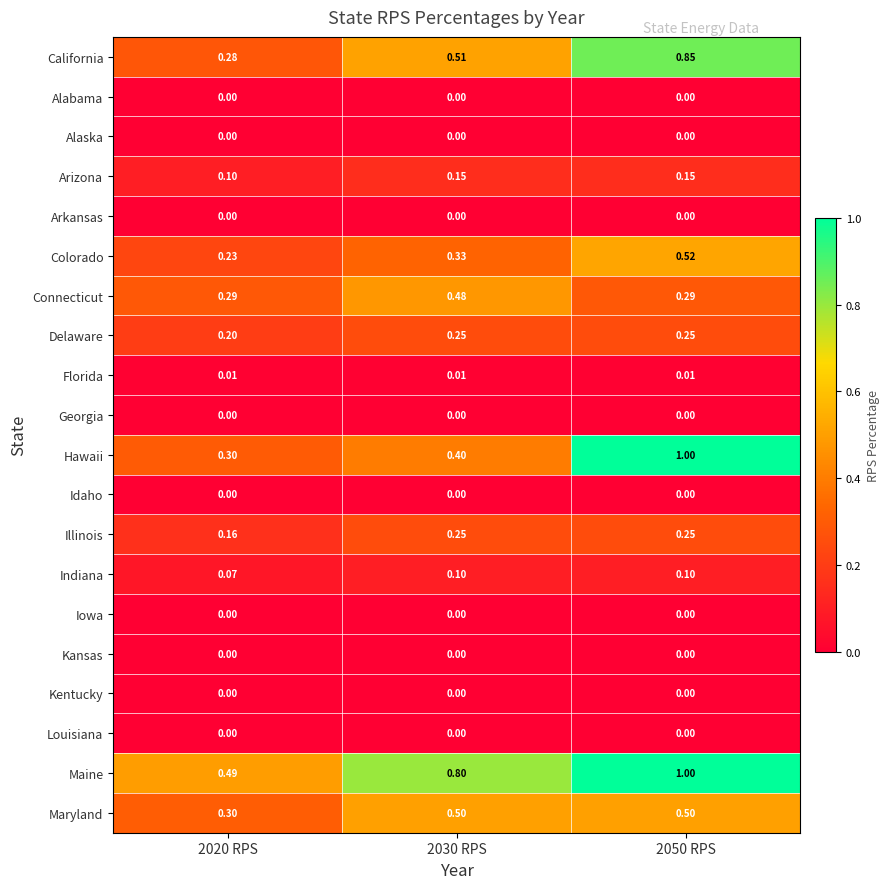

Which series has the largest range (max minus min)?

Hawaii